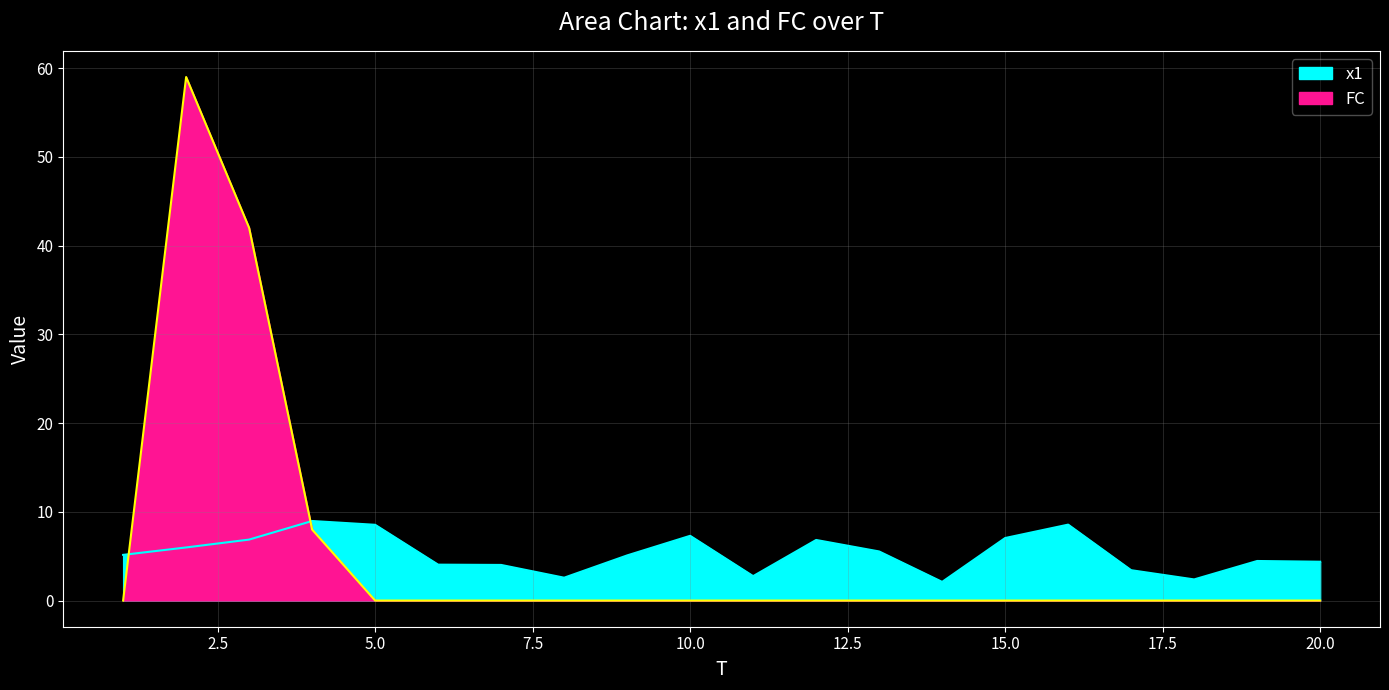

True or false: FC has more than 2 points higher than both neighbors.

False